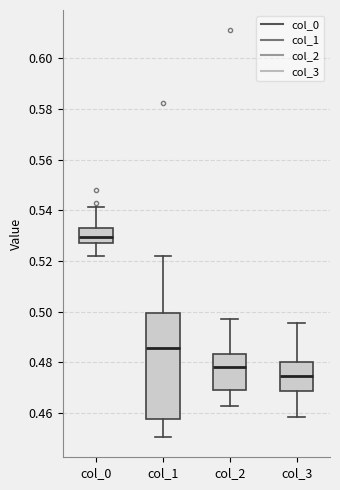

Reading left to right, read every box against the y-axis: the position of its median line, the range the box covers, and the ends of its whiskers. The values are not printed on the chart, so give them approximately, as read against the axis.

col_0: median 0.530, box 0.526 to 0.534, whiskers 0.522 to 0.542
col_1: median 0.486, box 0.458 to 0.500, whiskers 0.450 to 0.522
col_2: median 0.478, box 0.468 to 0.484, whiskers 0.462 to 0.496
col_3: median 0.474, box 0.468 to 0.480, whiskers 0.458 to 0.496